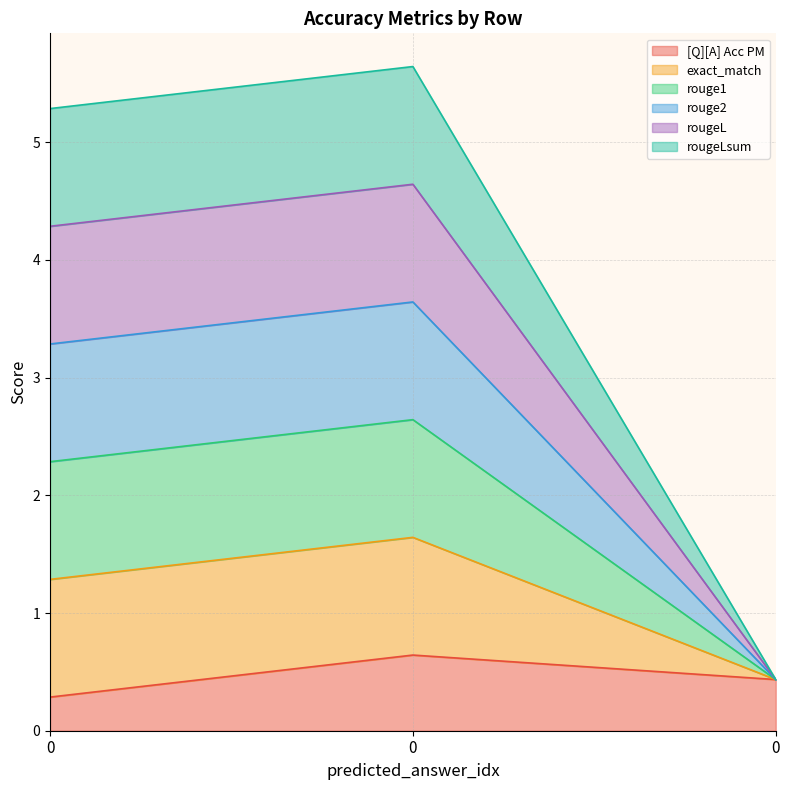

At how many categories does at least one series exceed 4?

2